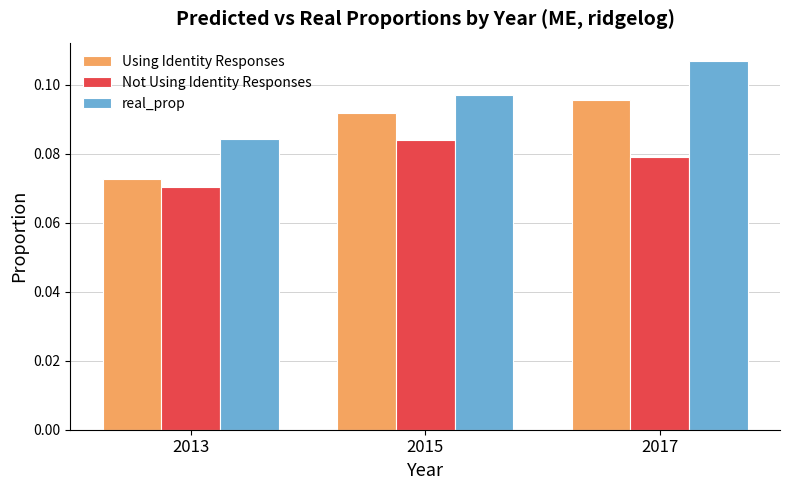

At which label is Not Using Identity Responses closest to 0?

2013